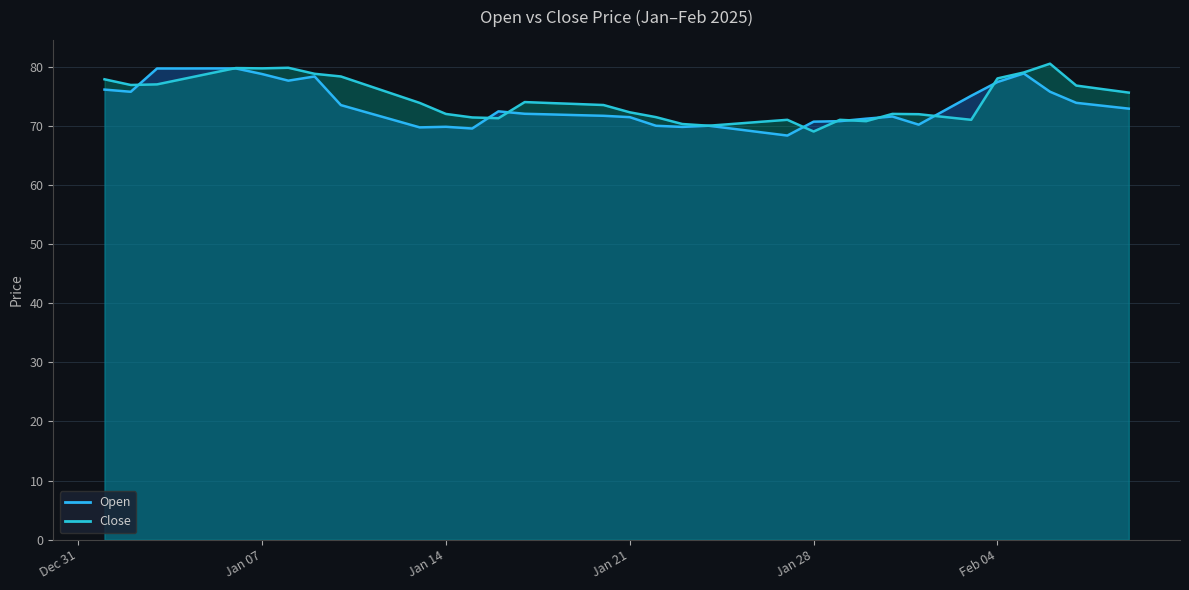

True or false: Open has a value of 69.5 at 2025-01-25.

True